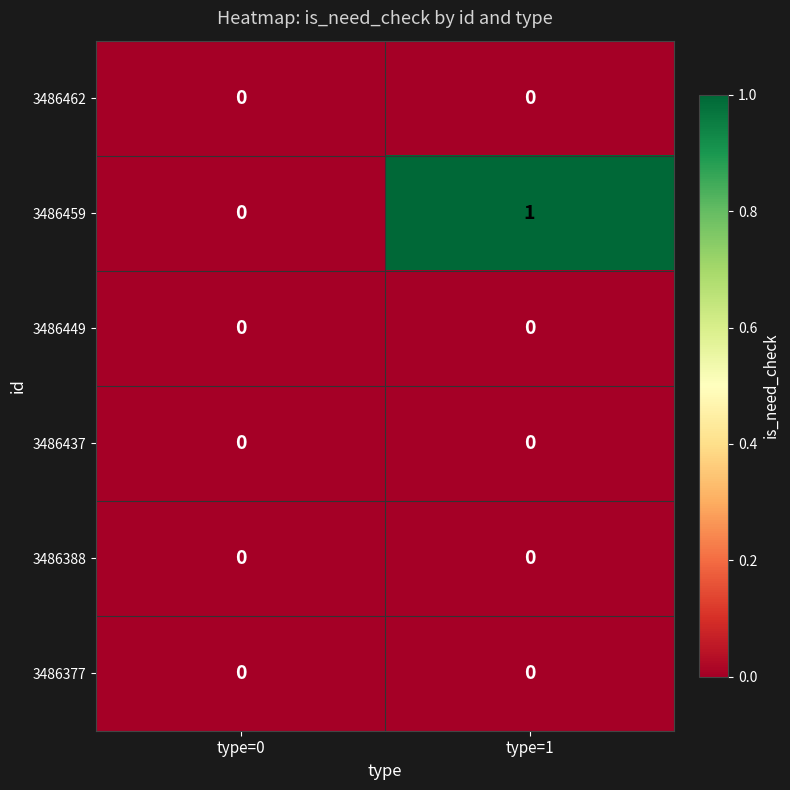

Count the number of categories in the chart.

2